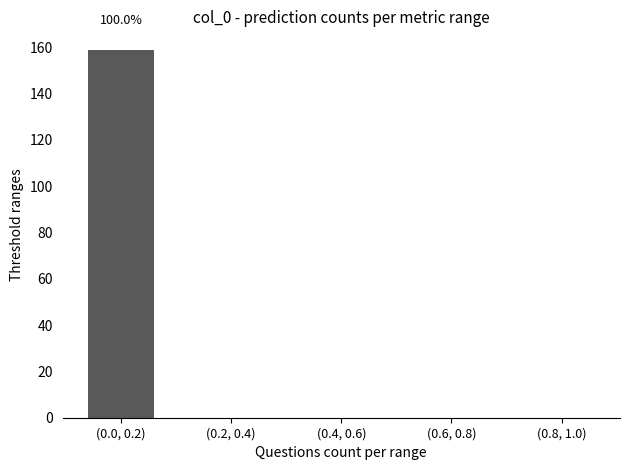

Reading left to right, extract all data points from this chart.

(0.0, 0.2)=159	(0.2, 0.4)=0	(0.4, 0.6)=0	(0.6, 0.8)=0	(0.8, 1.0)=0